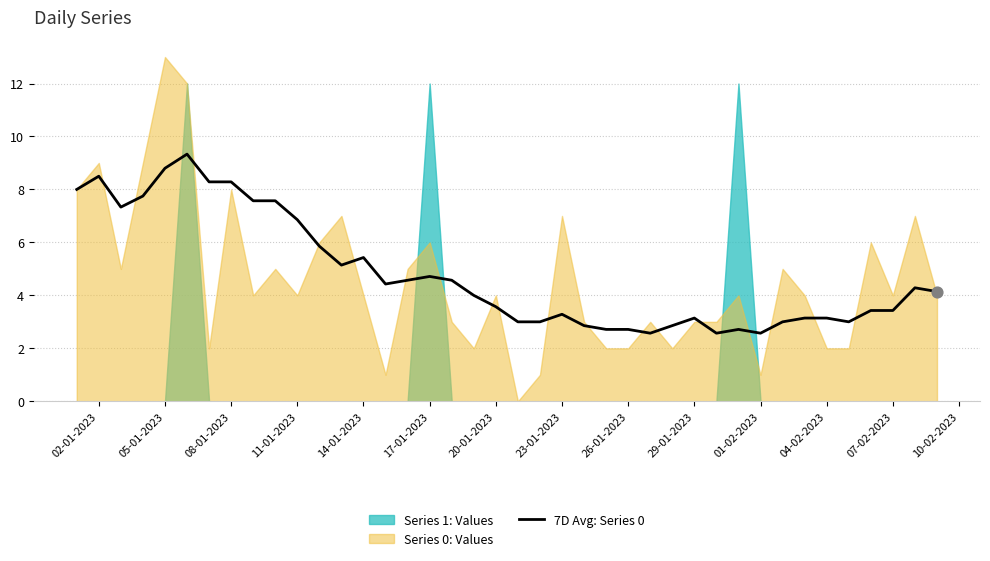

True or false: 7D Avg: Series 0 has a value of 8.5 at 02-01-2023.

True